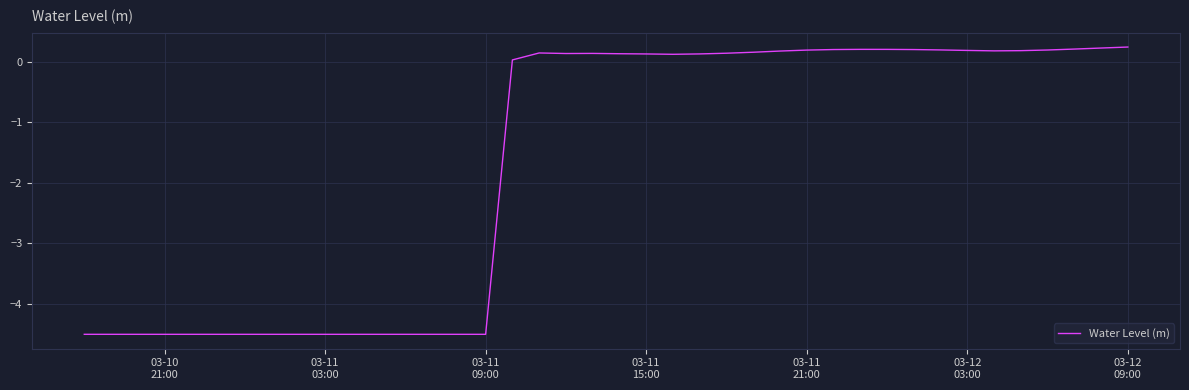

What is the difference between the maximum and minimum values?

4.7